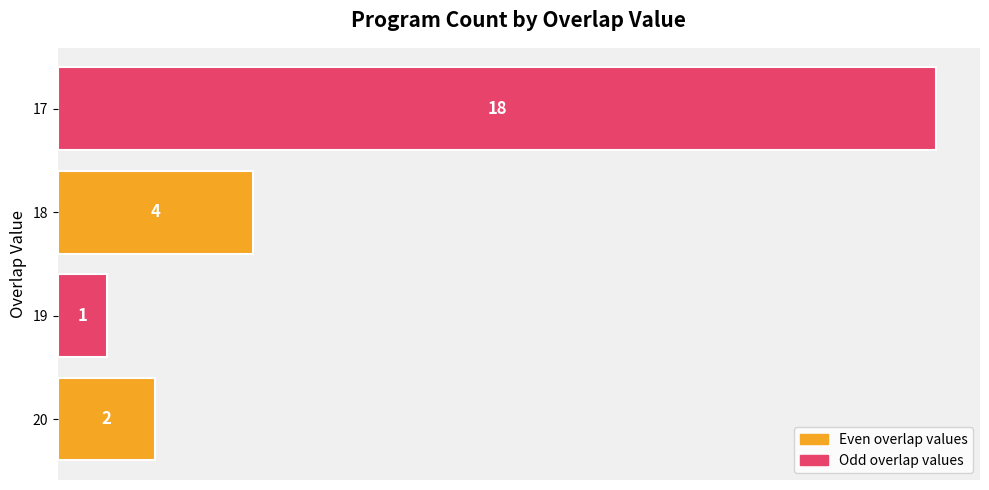

Which category has the lowest value across all series?

19